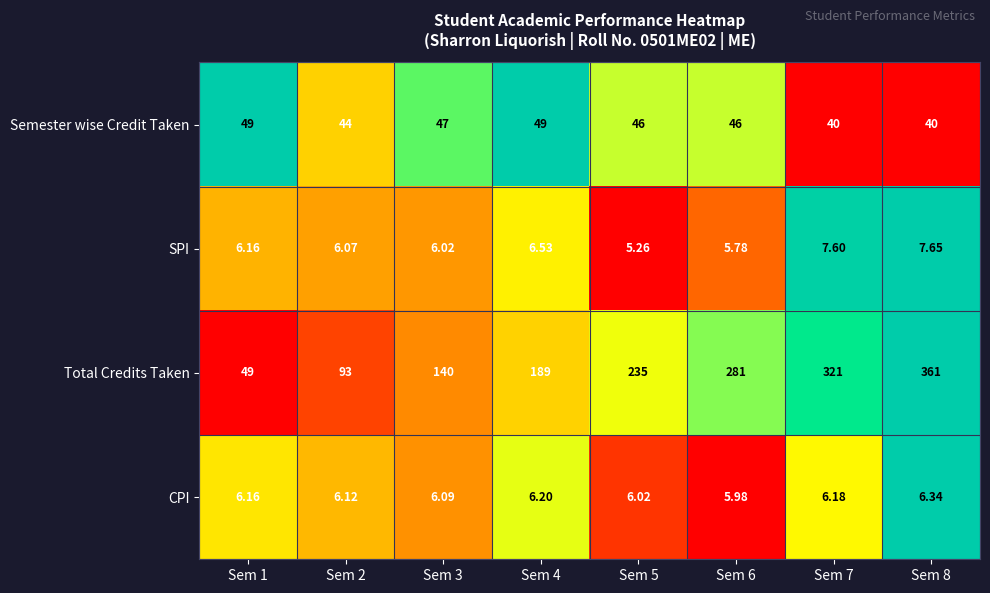

Which series changed the most between Sem 3 and Sem 5?

Total Credits Taken